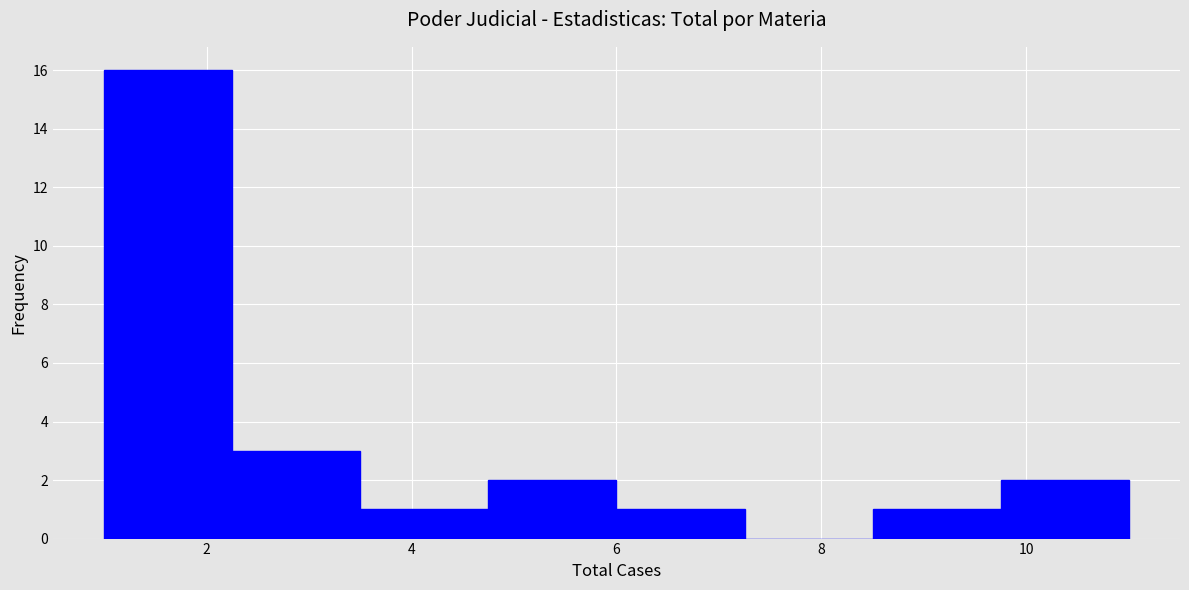

What is the height of the bar covering 1.00 to 2.25 on the x-axis? Neither the bar edges nor the heights are printed on the chart, so give them approximately, as read against the axes.

16